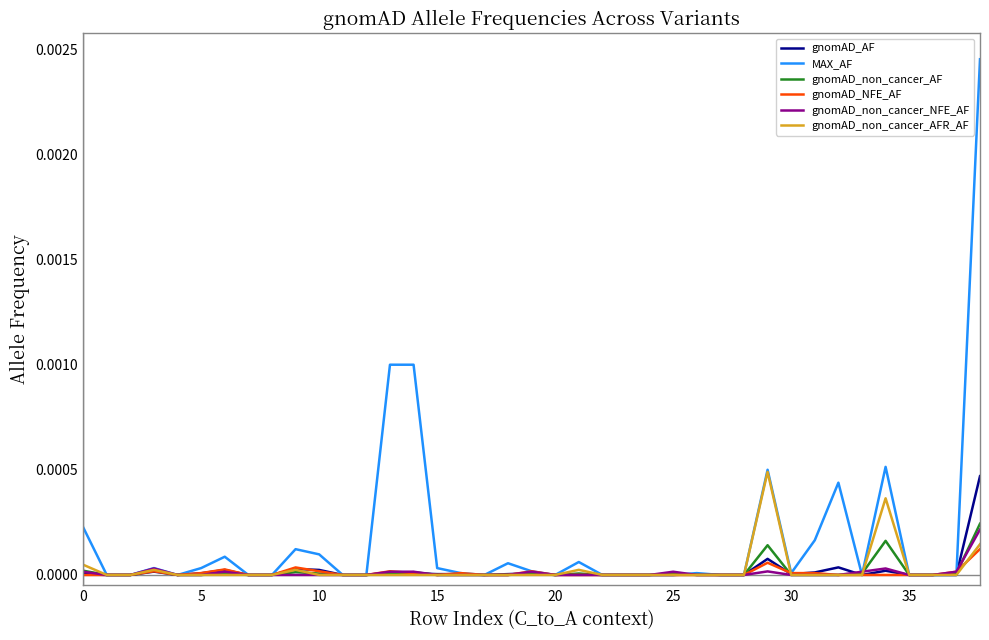

What are all the series names shown in the legend?

gnomAD_AF, MAX_AF, gnomAD_non_cancer_AF, gnomAD_NFE_AF, gnomAD_non_cancer_NFE_AF, gnomAD_non_cancer_AFR_AF